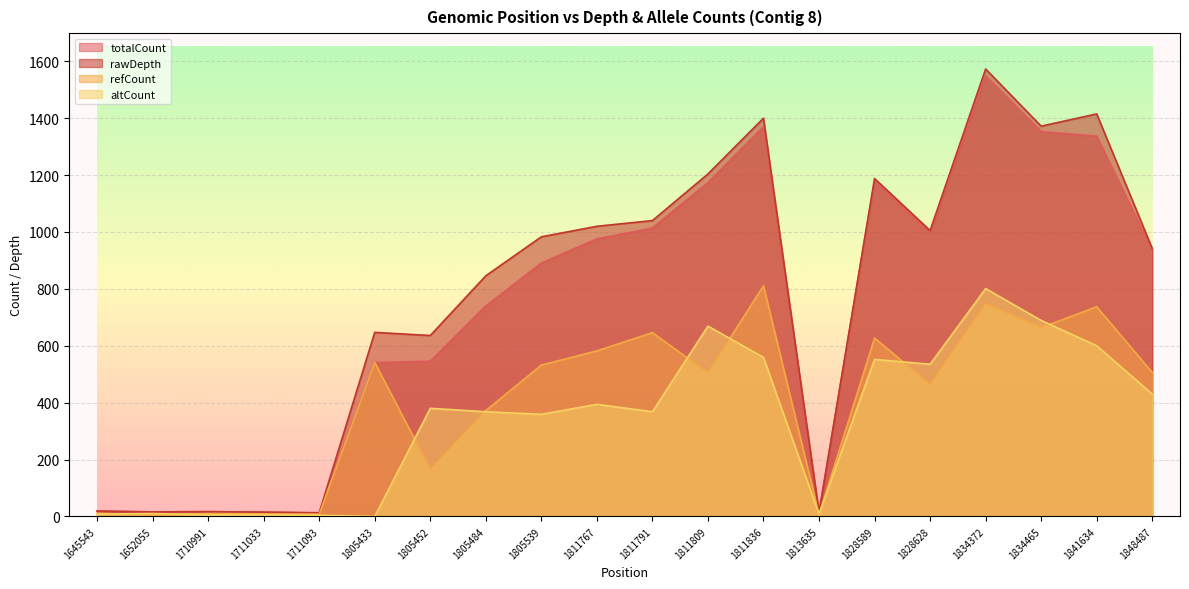

What is the total value across all series at 1652055?

46